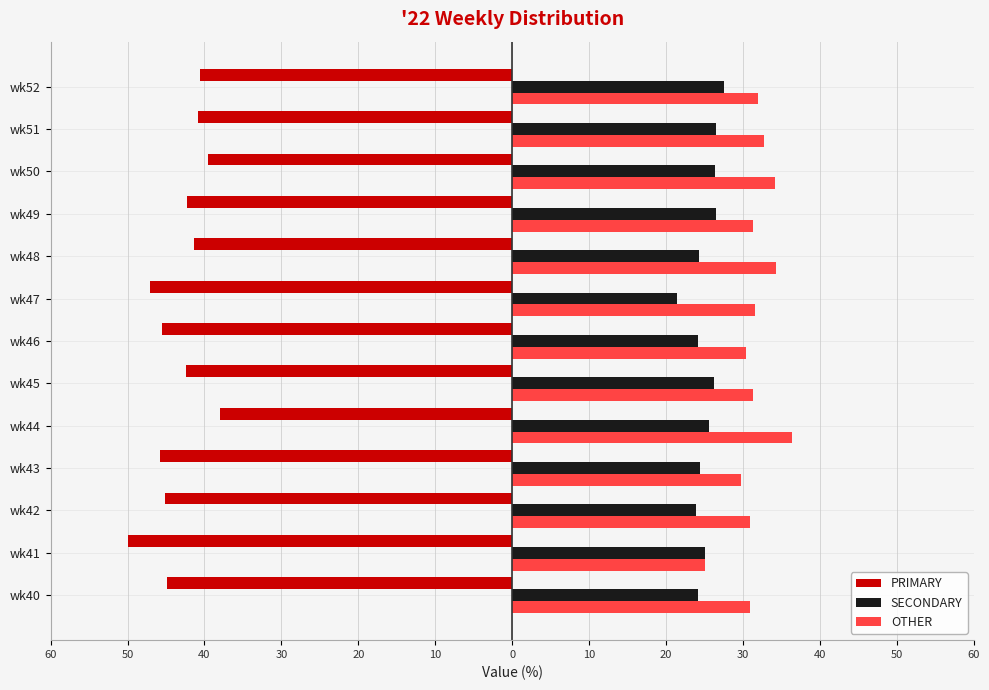

Reading left to right, list all the values displayed in this chart.

PRIMARY: -44.9	-50.0	-45.2	-45.8	-38.0	-42.5	-45.5	-47.1	-41.4	-42.2	-39.5	-40.8	-40.5
SECONDARY: 24.2	25.0	23.9	24.5	25.6	26.2	24.1	21.4	24.2	26.4	26.4	26.5	27.5
OTHER: 30.9	25.0	31.0	29.7	36.4	31.4	30.4	31.5	34.3	31.3	34.1	32.7	31.9